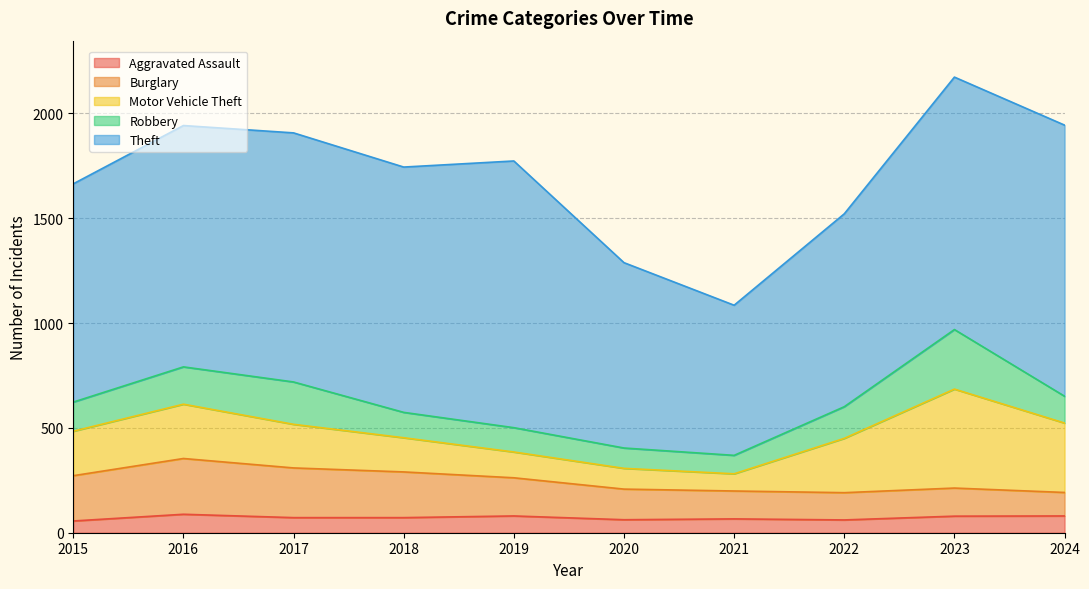

Reading right to left, transcribe all the data shown in this chart.

Aggravated Assault: 2024=80	2023=79	2022=61	2021=66	2020=62	2019=80	2018=72	2017=72	2016=88	2015=56
Burglary: 2024=112	2023=134	2022=130	2021=133	2020=146	2019=182	2018=218	2017=237	2016=266	2015=216
Motor Vehicle Theft: 2024=331	2023=472	2022=259	2021=82	2020=99	2019=123	2018=163	2017=208	2016=259	2015=212
Robbery: 2024=128	2023=284	2022=151	2021=88	2020=97	2019=116	2018=121	2017=202	2016=178	2015=139
Theft: 2024=1293	2023=1204	2022=920	2021=716	2020=884	2019=1272	2018=1170	2017=1188	2016=1151	2015=1041